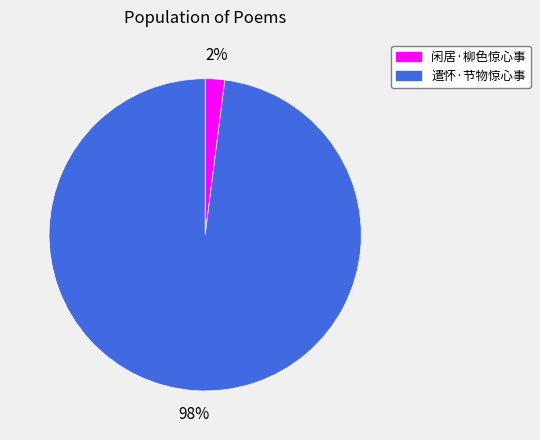

To the nearest percent, what portion does 闲居·柳色惊心事 represent?

2%